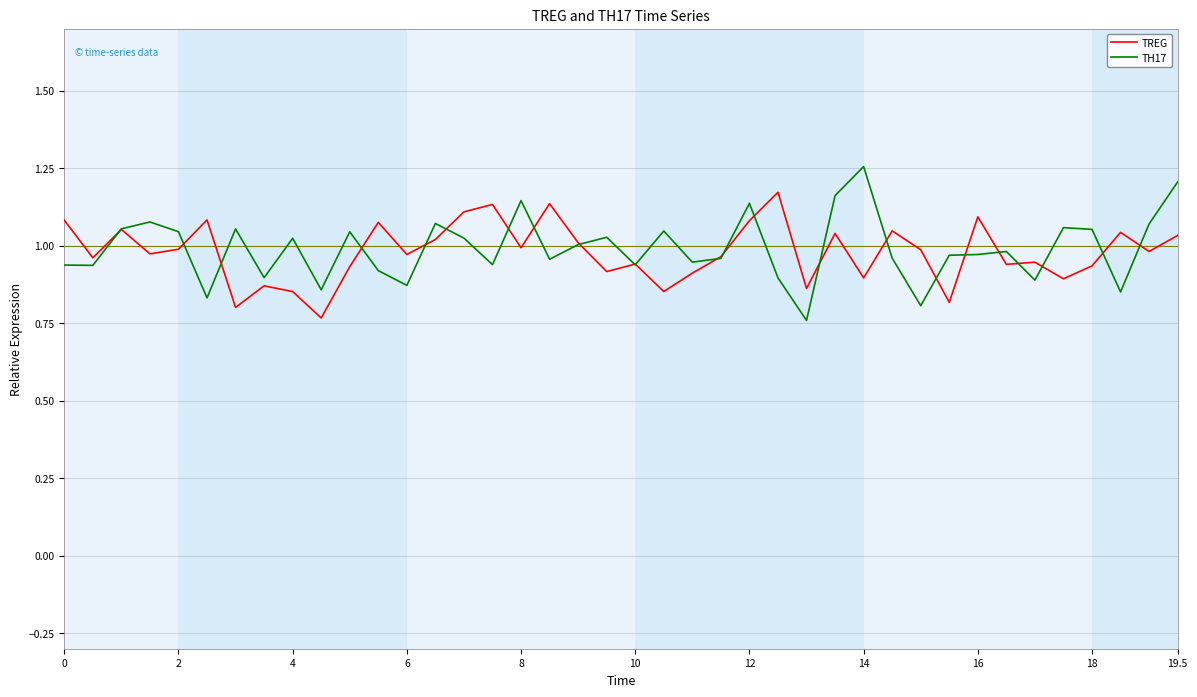

List the series in order of their peak value, highest first.

TH17, TREG